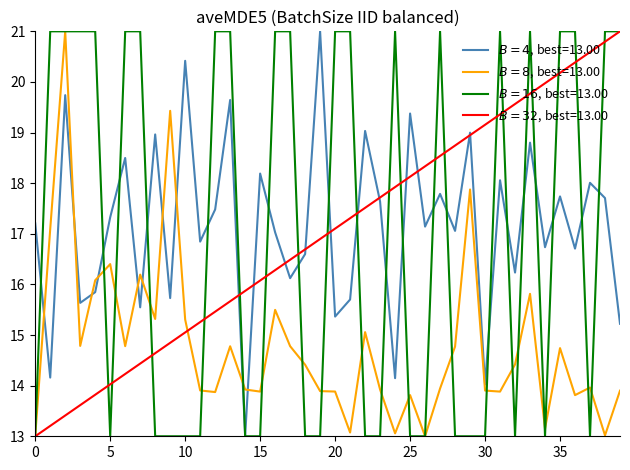

What is the minimum value shown in the chart?

13.0